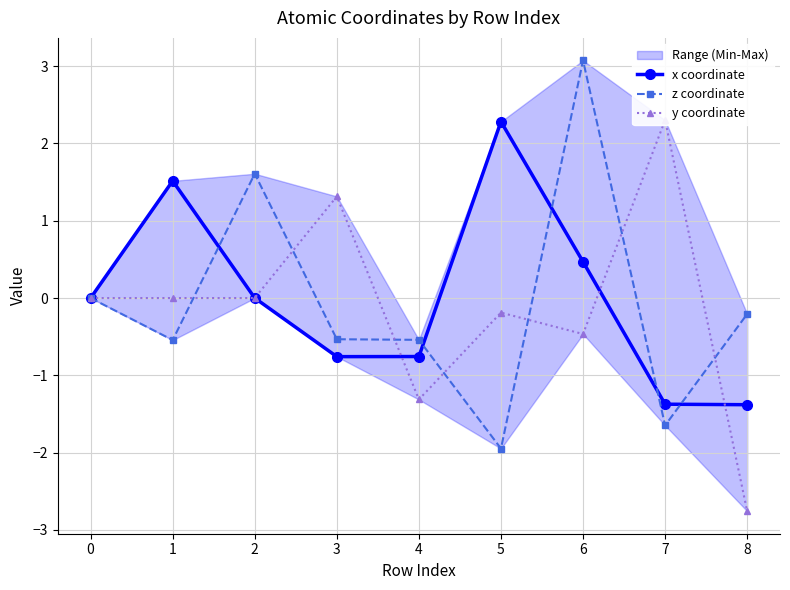

List the series in order of their peak value, highest first.

z coordinate, y coordinate, x coordinate